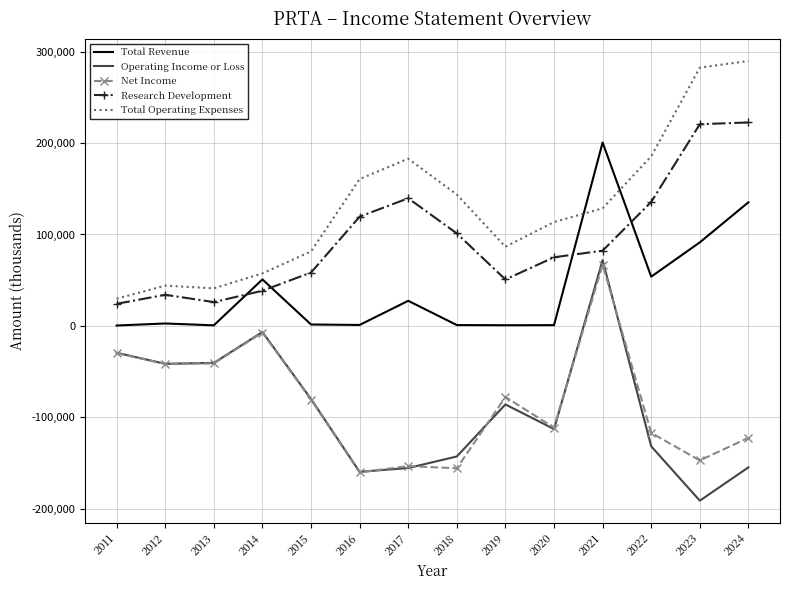

The value of Total Operating Expenses at 2021 is 128600. True or false?

True